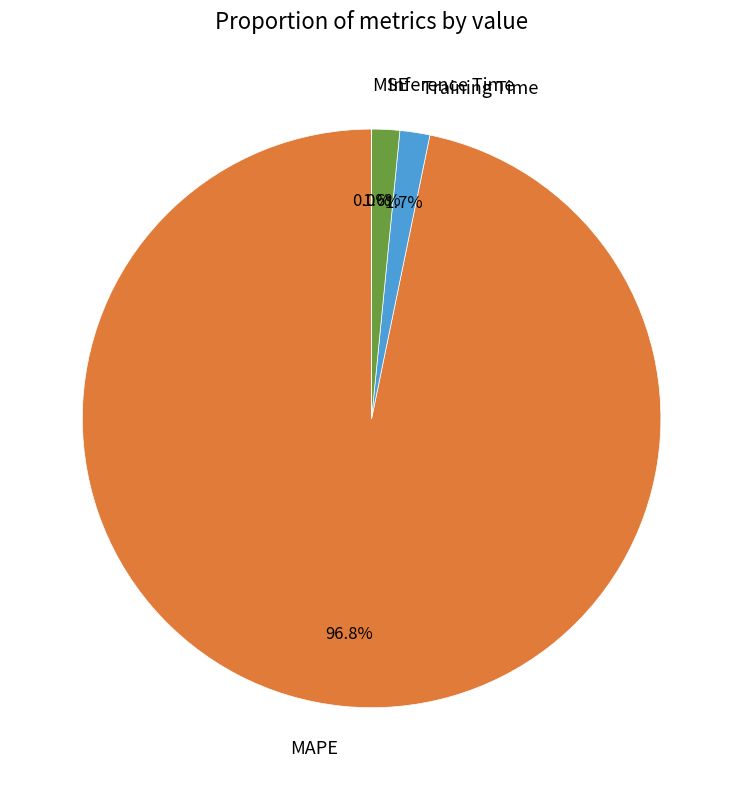

True or false: Training Time accounts for 14% of the total.

False